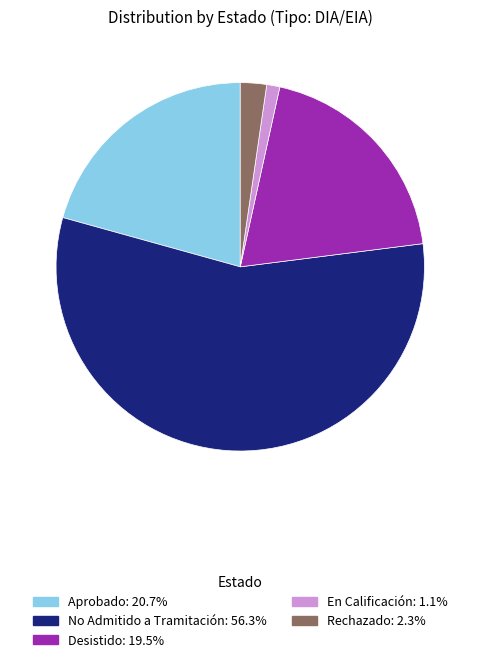

Approximately how many times larger is the value at Aprobado: 20.7% compared to En Calificación: 1.1%?

18.0